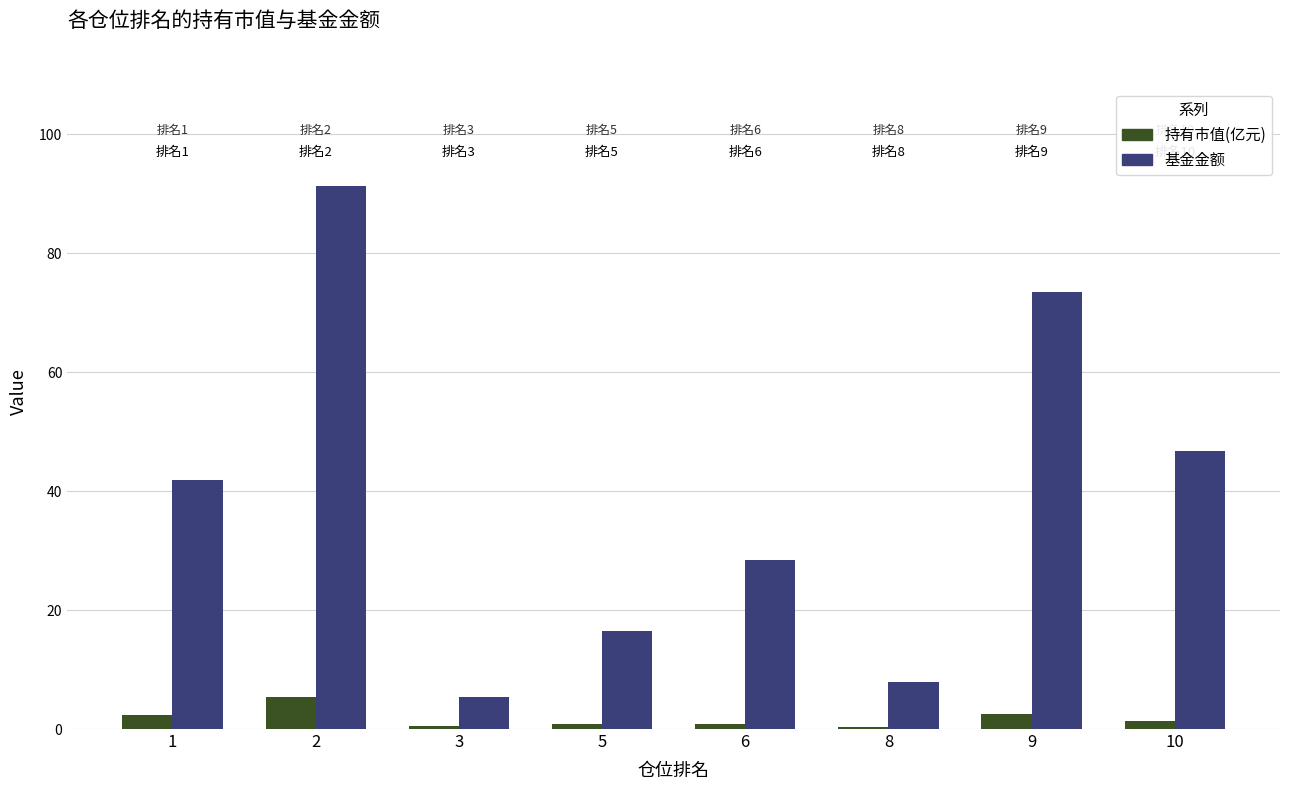

Is the value of 基金金额 at 9 greater than the value of 持有市值(亿元) at 2?

Yes